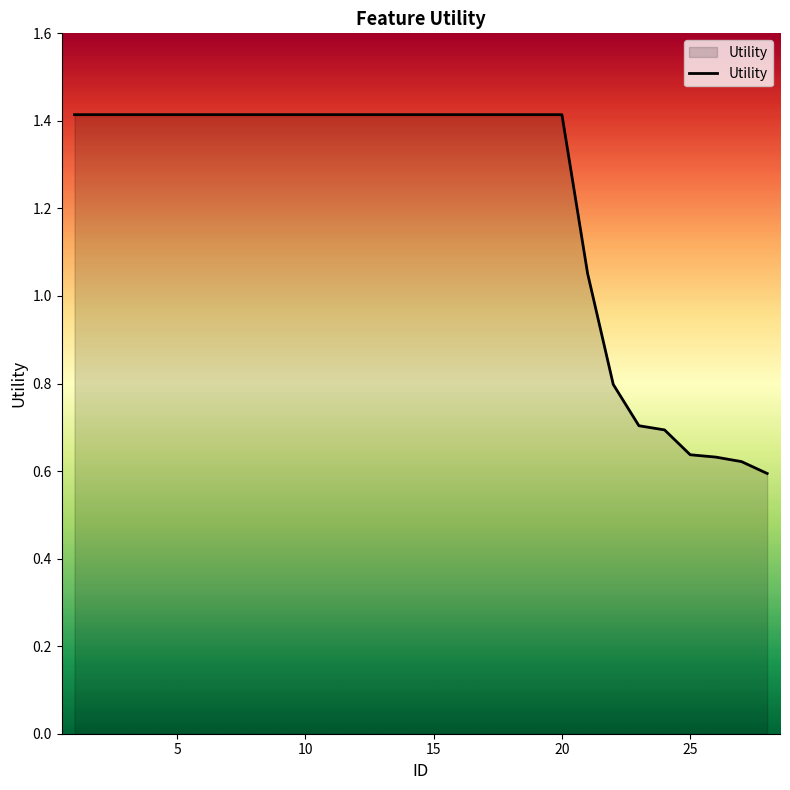

What is the greatest value displayed?

1.4